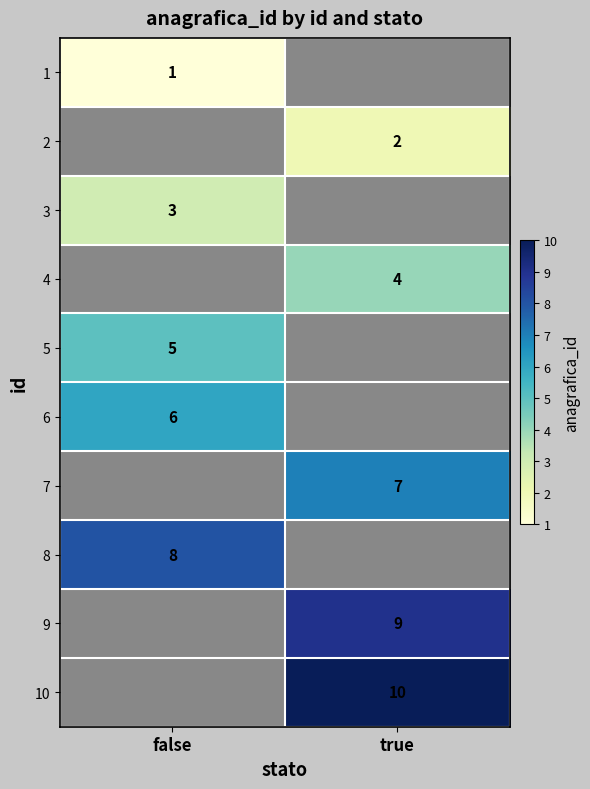

True or false: 10 has a value of 10 at true.

True